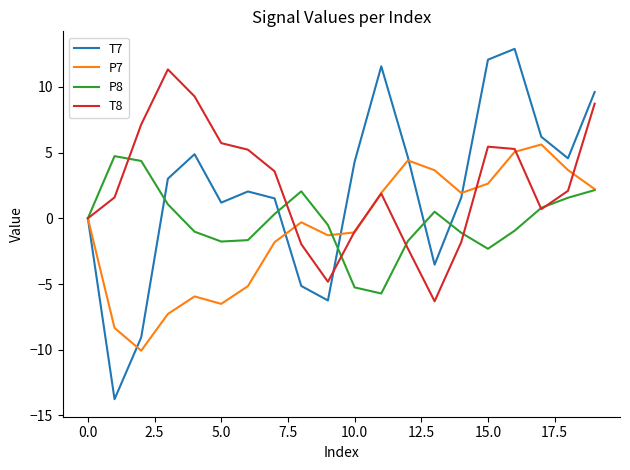

Which series has the largest range (max minus min)?

T7